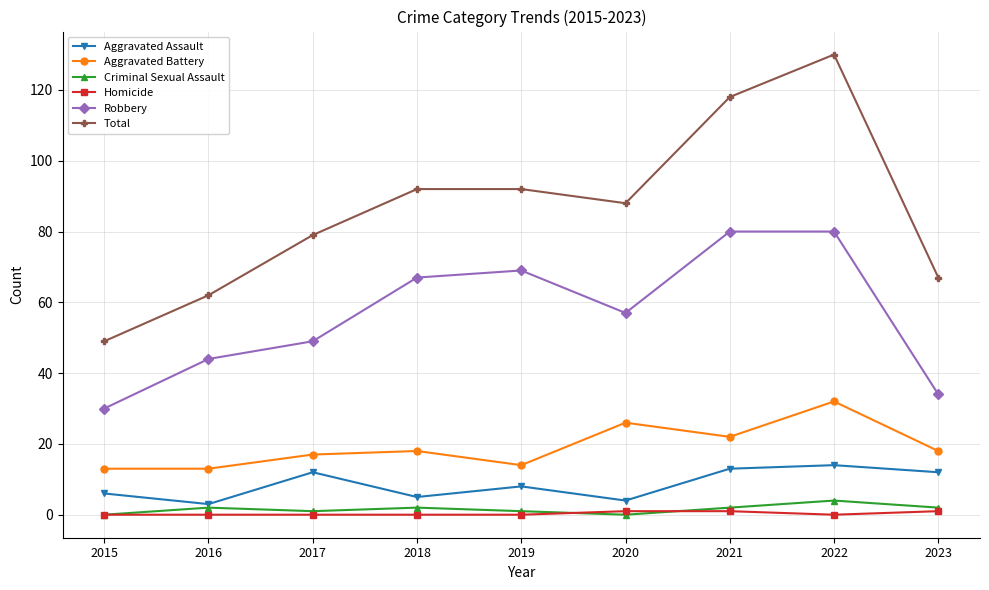

What is the average value of the Aggravated Battery series?

19